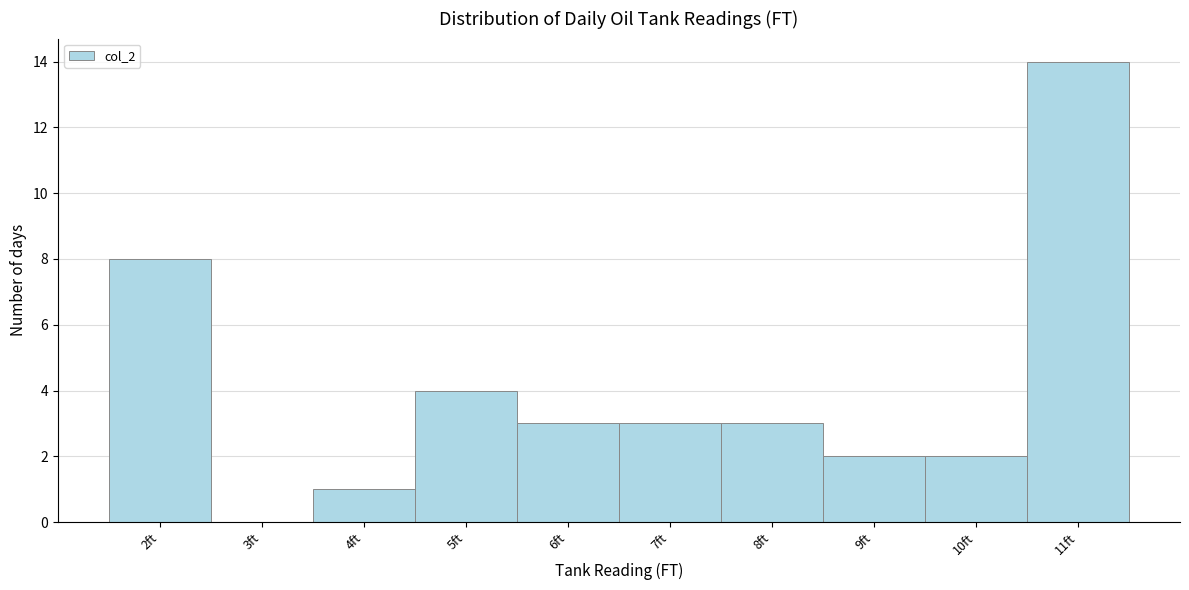

Which range on the x-axis has the tallest bar?

10.5 to 11.5